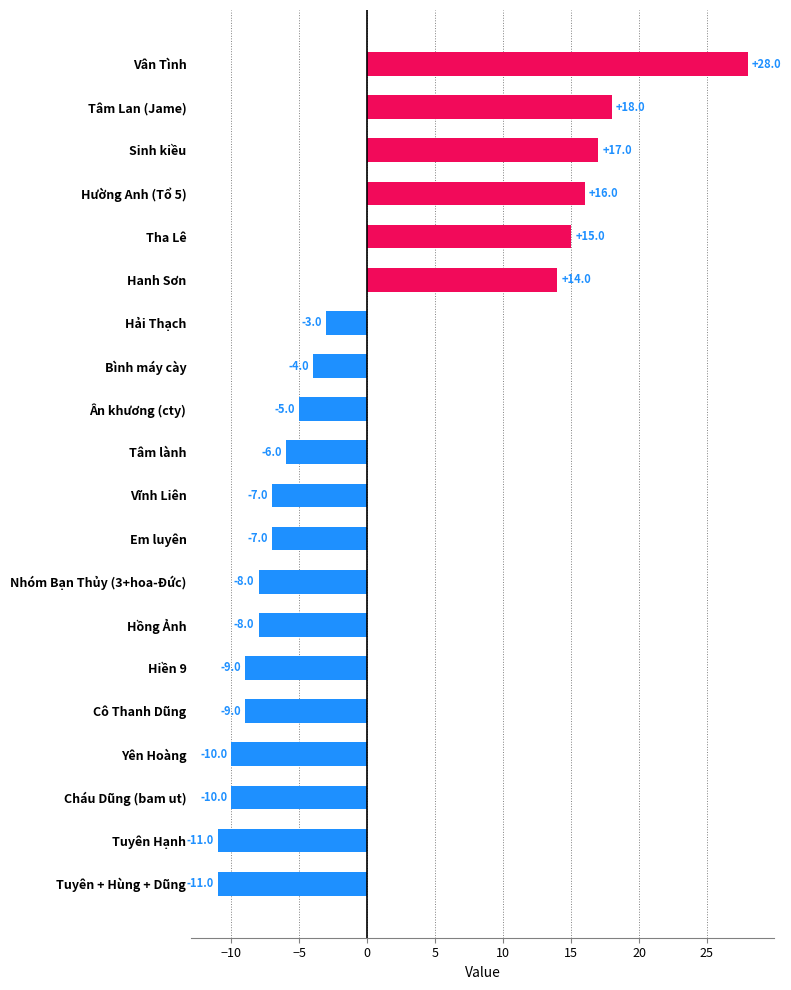

What is the minimum value shown in the chart?

-11